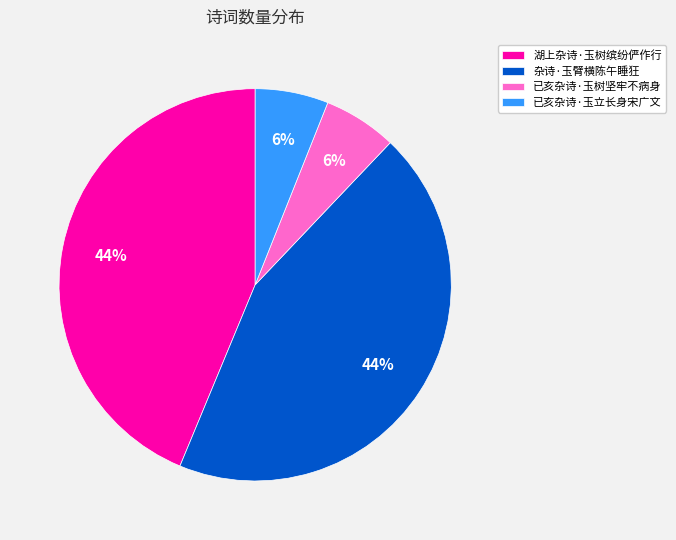

To the nearest percent, what is the average slice percentage?

25%